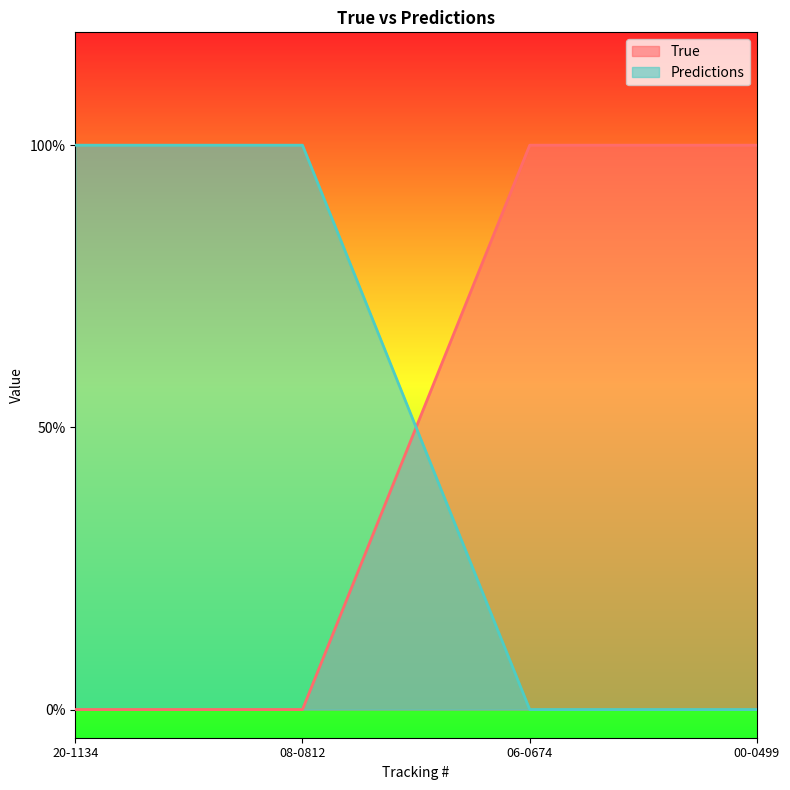

Reading left to right, extract all data points from this chart.

True: 0	0	1	1
Predictions: 1	1	0	0